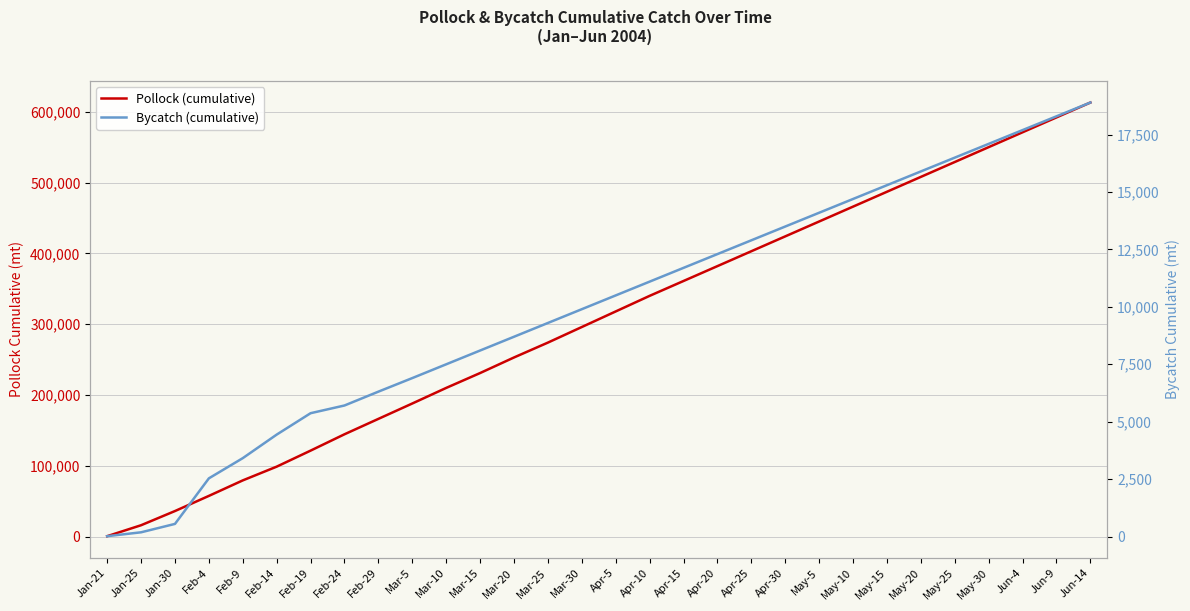

Where is Pollock (cumulative) nearest to the value 306806?

Mar-30